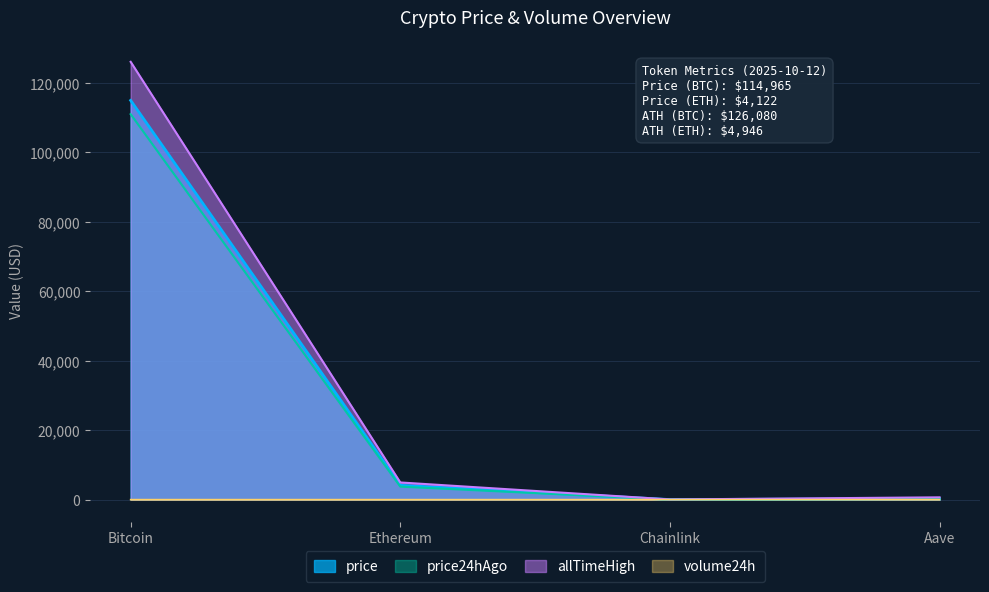

At which category does the chart reach its peak across all series?

Bitcoin